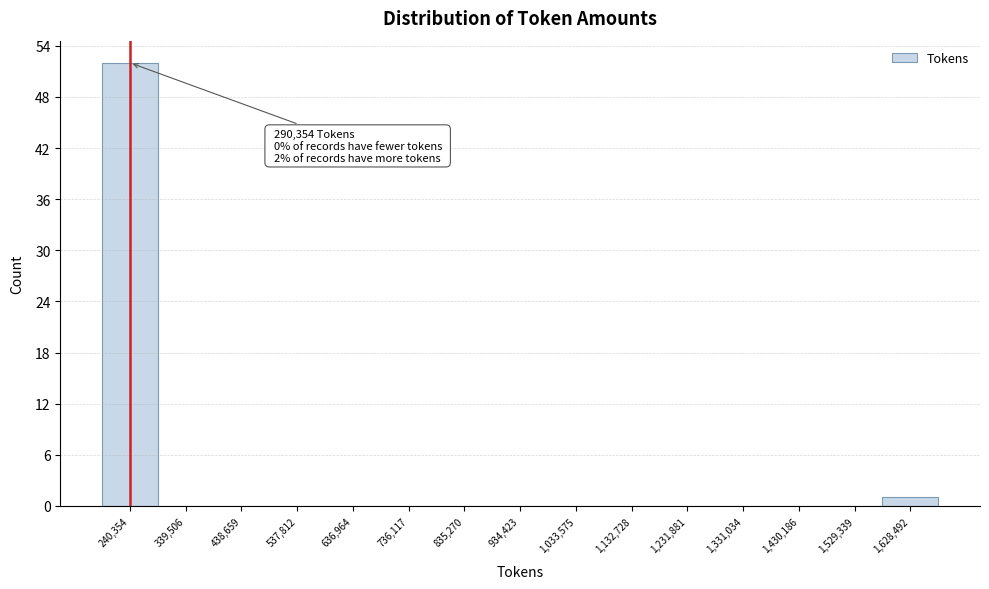

Reading left to right, transcribe all the data shown in this chart.

240,354=52	339,506=0	438,659=0	537,812=0	636,964=0	736,117=0	835,270=0	934,423=0	1,033,575=0	1,132,728=0	1,231,881=0	1,331,034=0	1,430,186=0	1,529,339=0	1,628,492=1